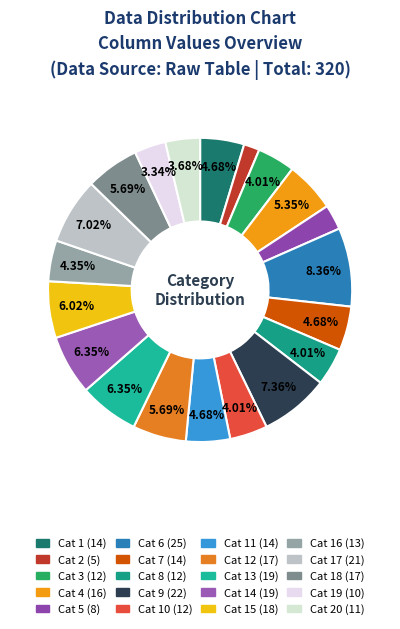

How many slices are in this pie chart?

20